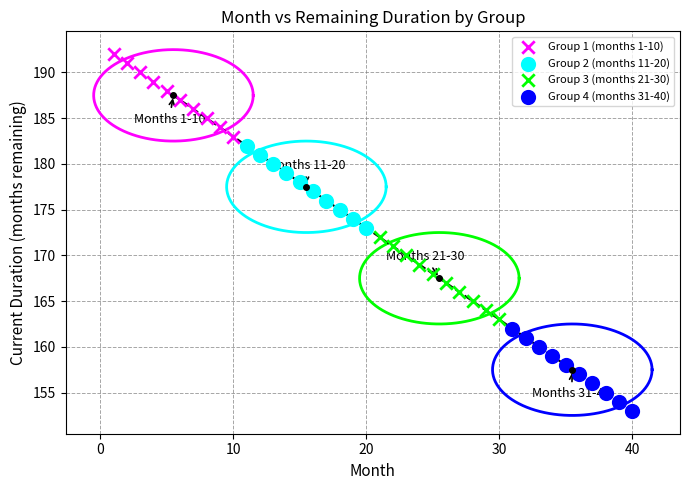

What are all the series names shown in the legend?

Group 1 (months 1-10), Group 2 (months 11-20), Group 3 (months 21-30), Group 4 (months 31-40)